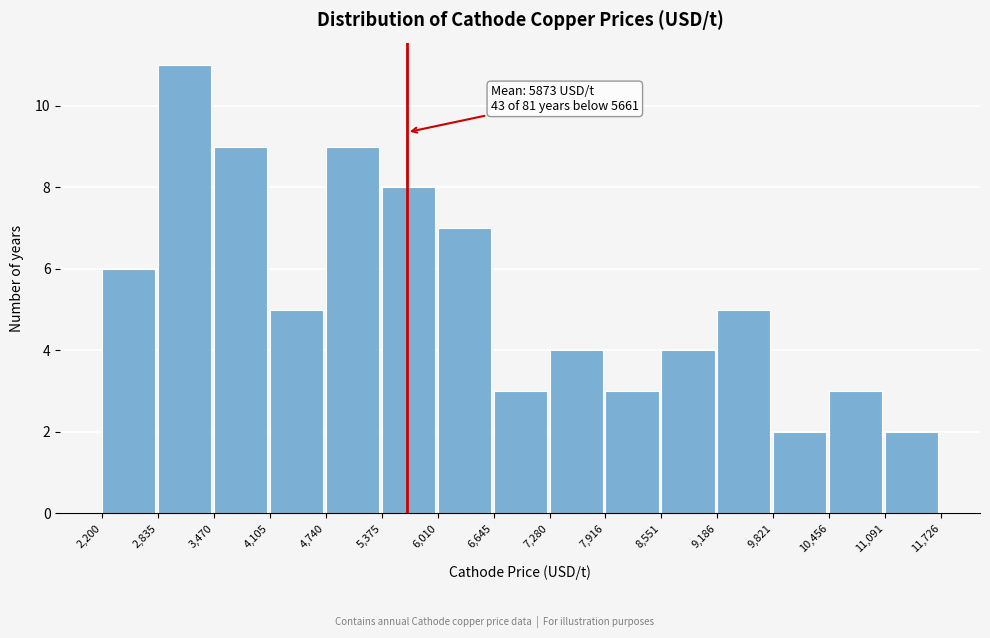

Over which range of the x-axis is the bar tallest?

2,835 to 3,470